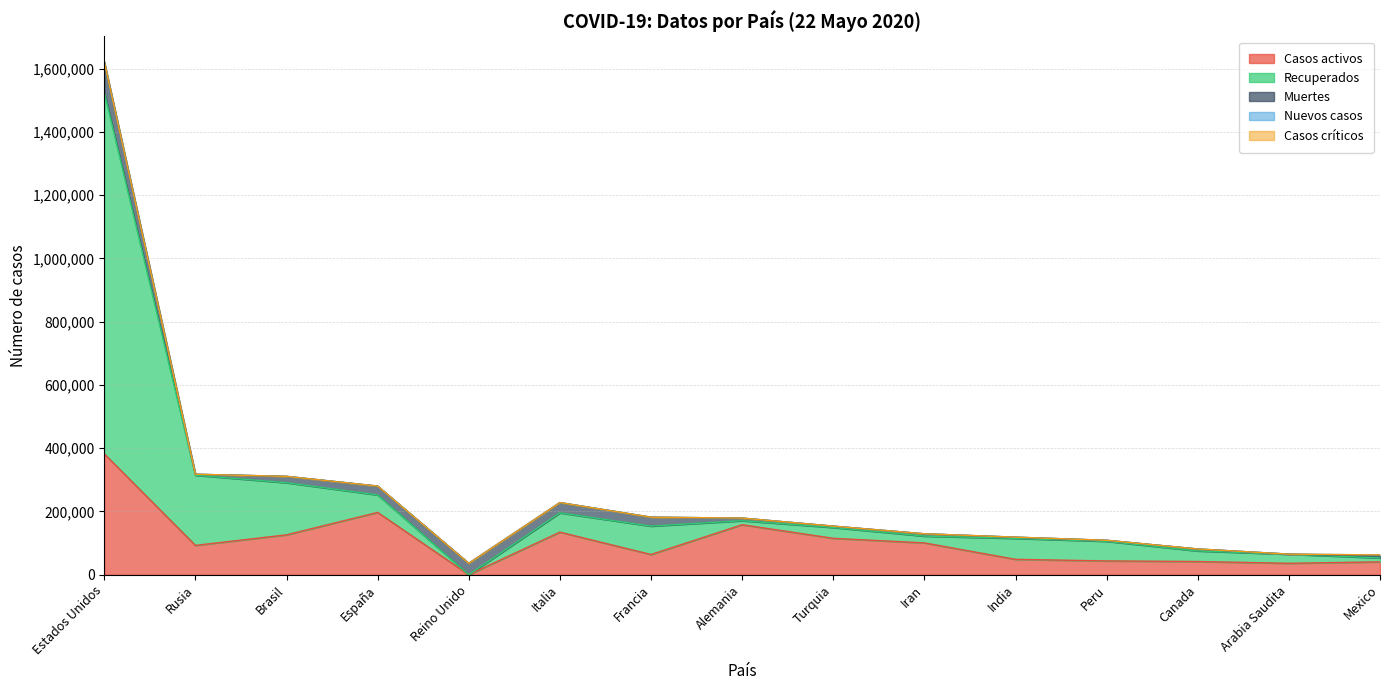

What is the minimum value for Muertes?

351